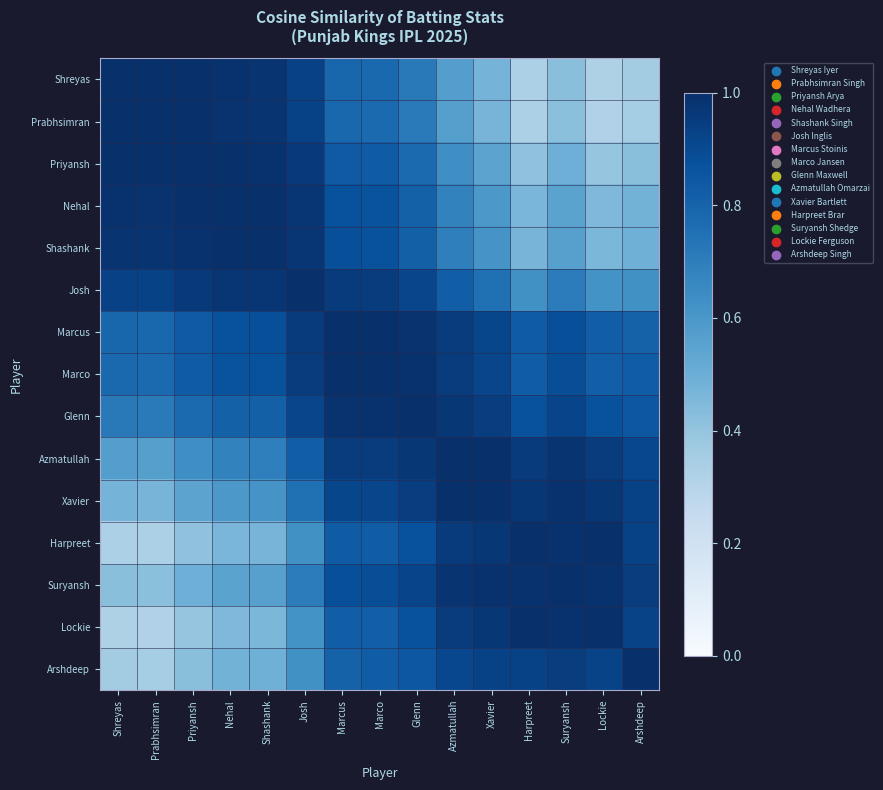

Between Prabhsimran and Suryansh, which is larger?

Prabhsimran